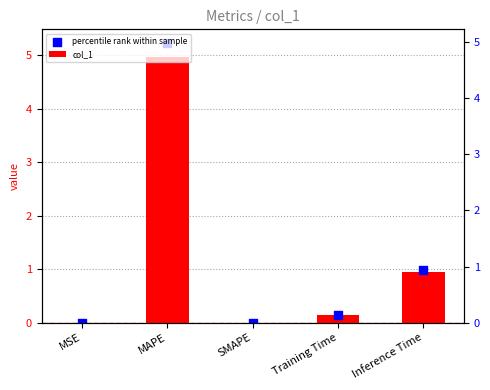

What are all the series names shown in the legend?

col_1, percentile rank within sample